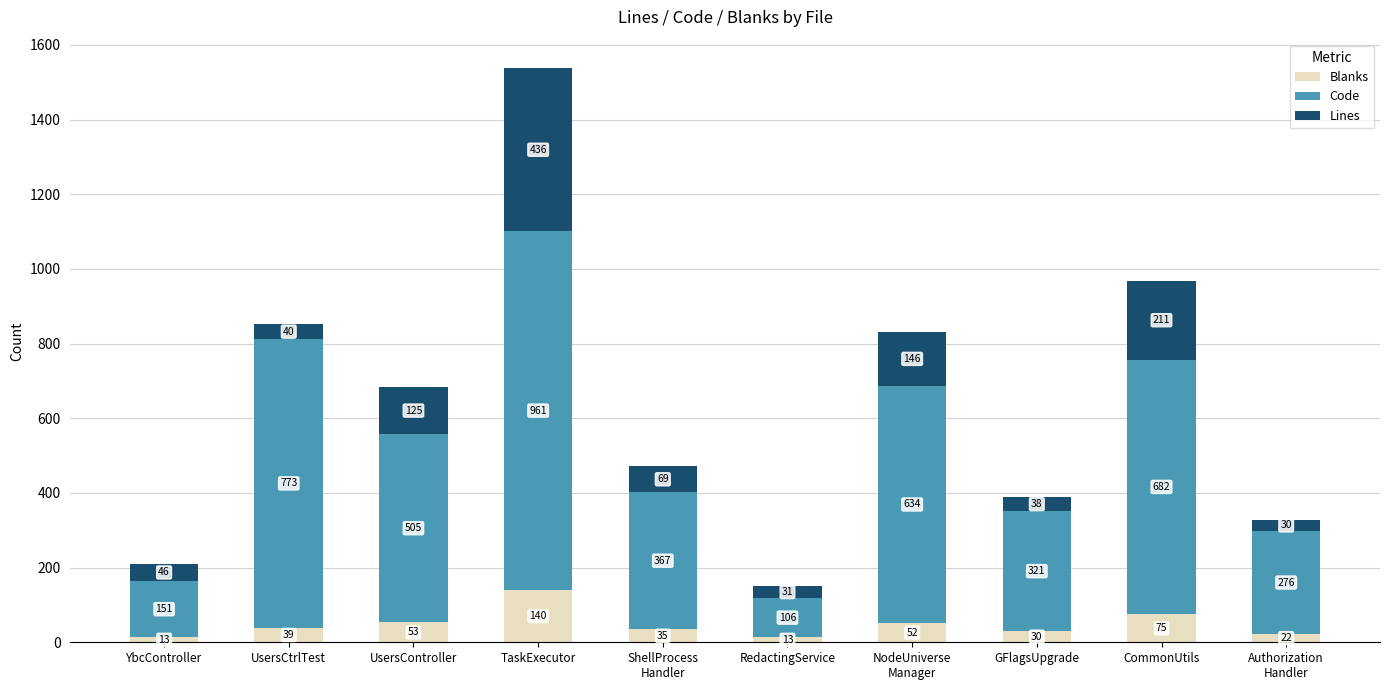

At which category is the sum across all series the highest?

TaskExecutor